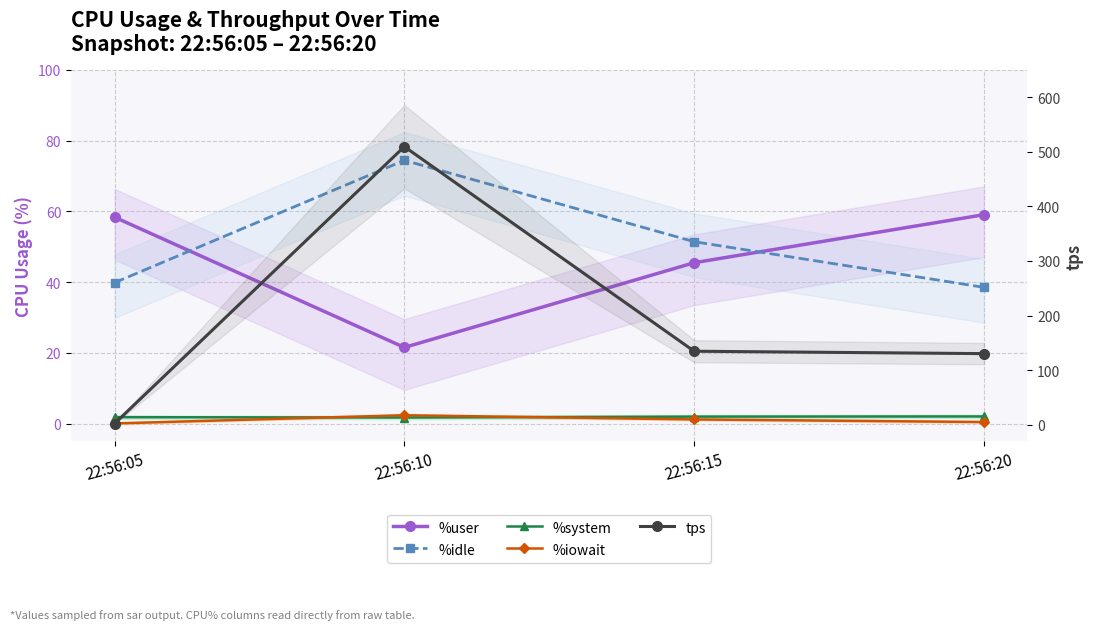

Does the chart have visible grid lines?

Yes